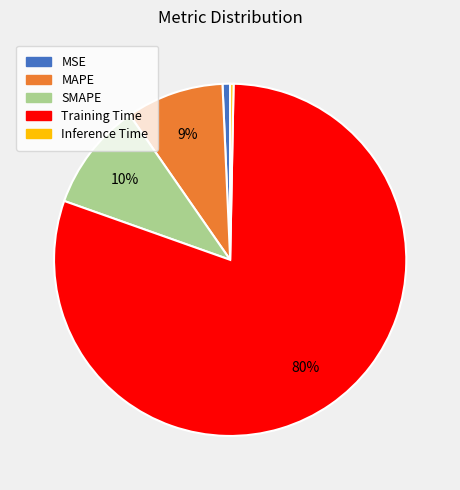

Combined, do MSE and Training Time account for over 50%?

Yes